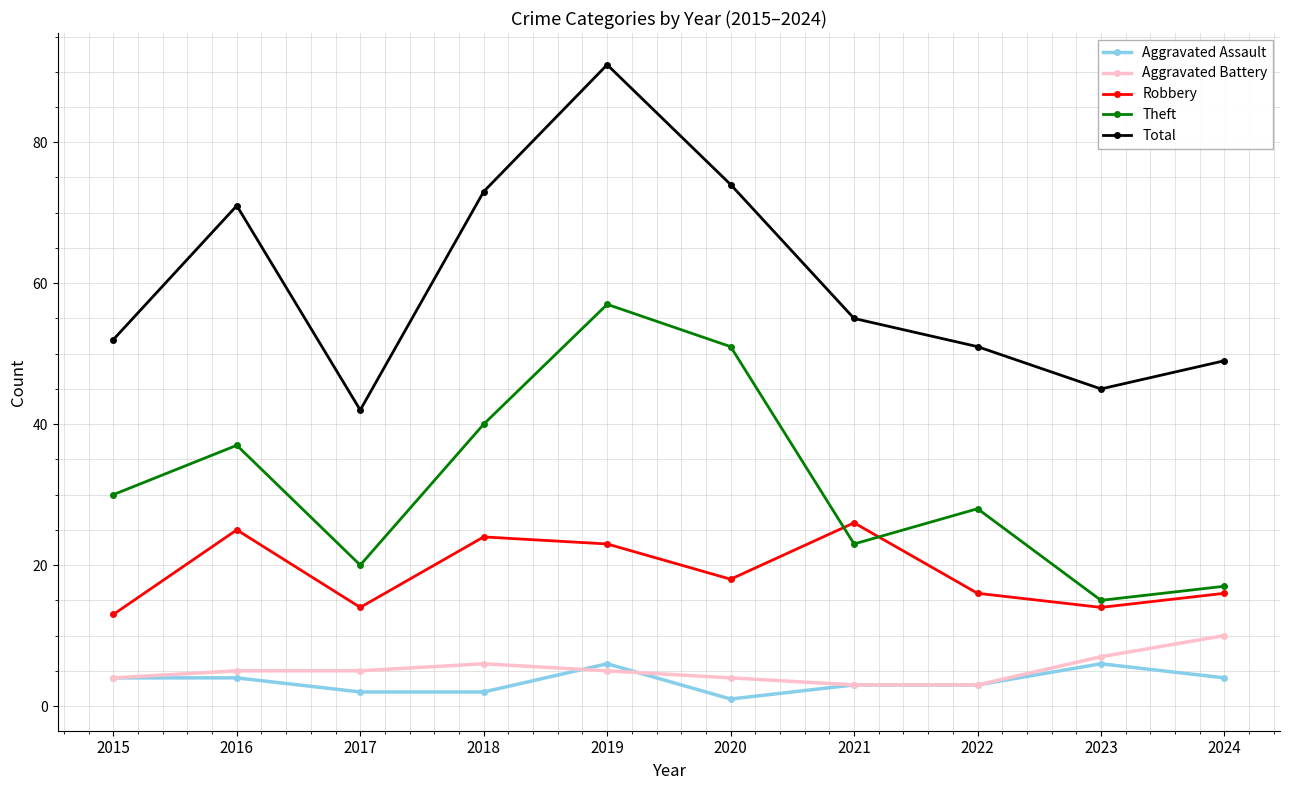

In Theft, how many points are lower than both neighbors (excluding endpoints)?

3